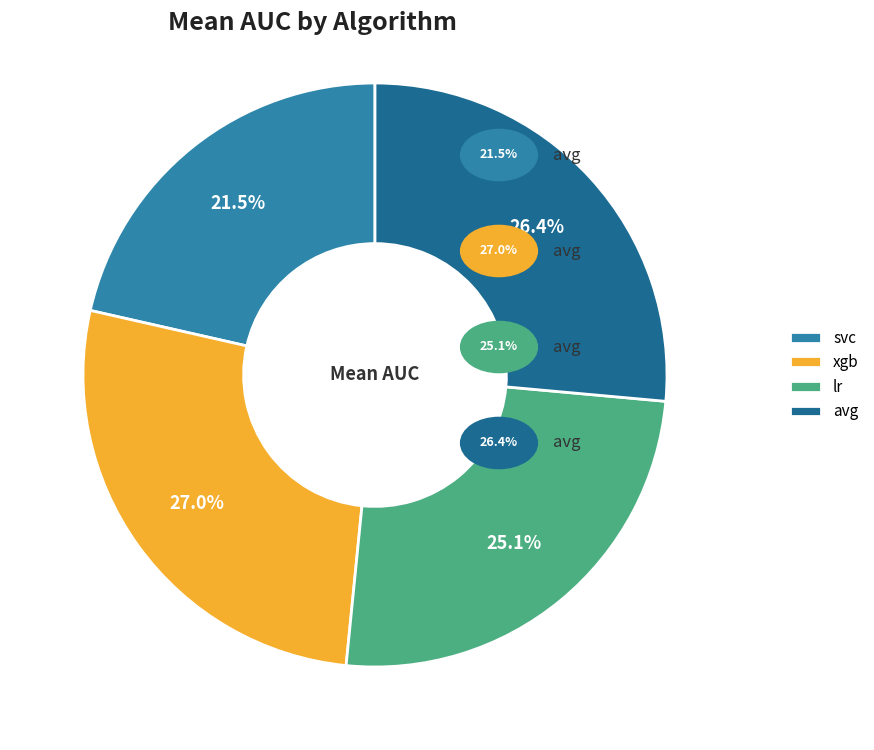

The avg slice represents 26% of the pie. True or false?

True